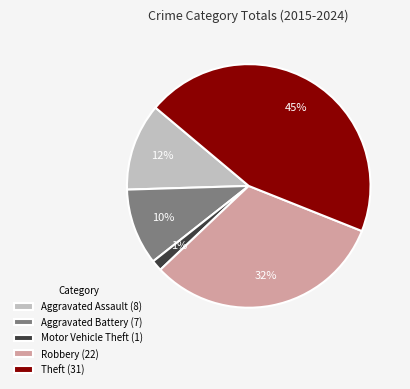

How many segments does this pie chart have?

5